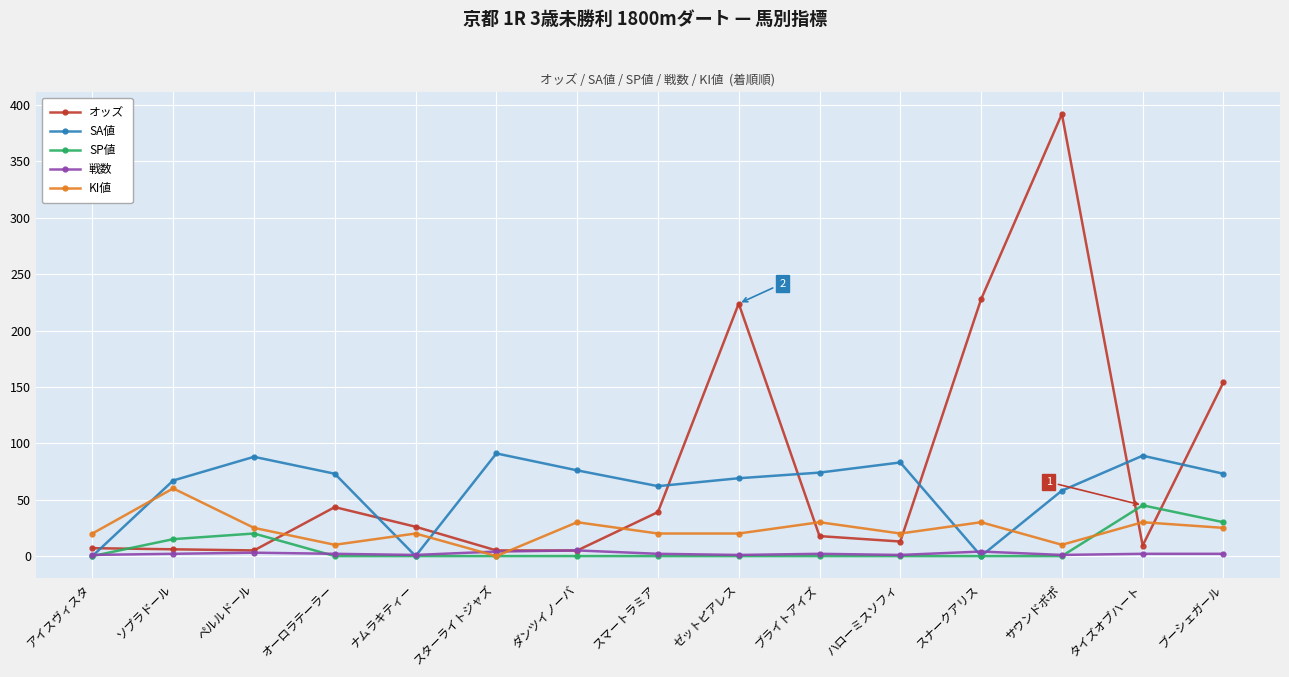

Count the number of categories in the chart.

15